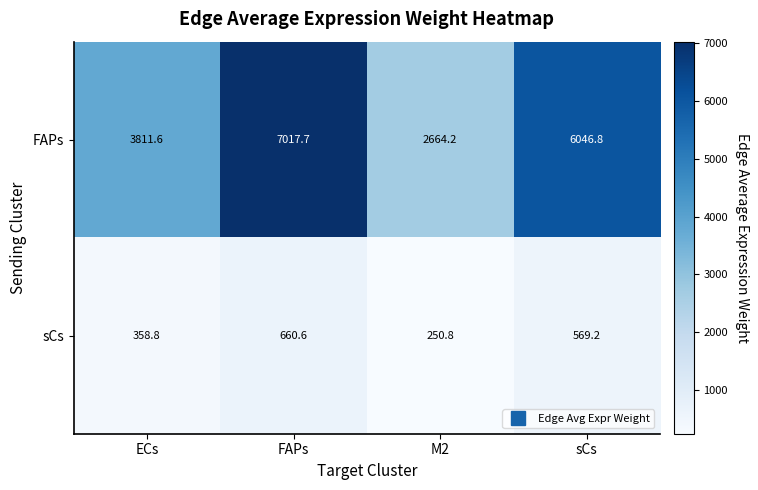

Is it true that FAPs equals 3811.6 at ECs?

True